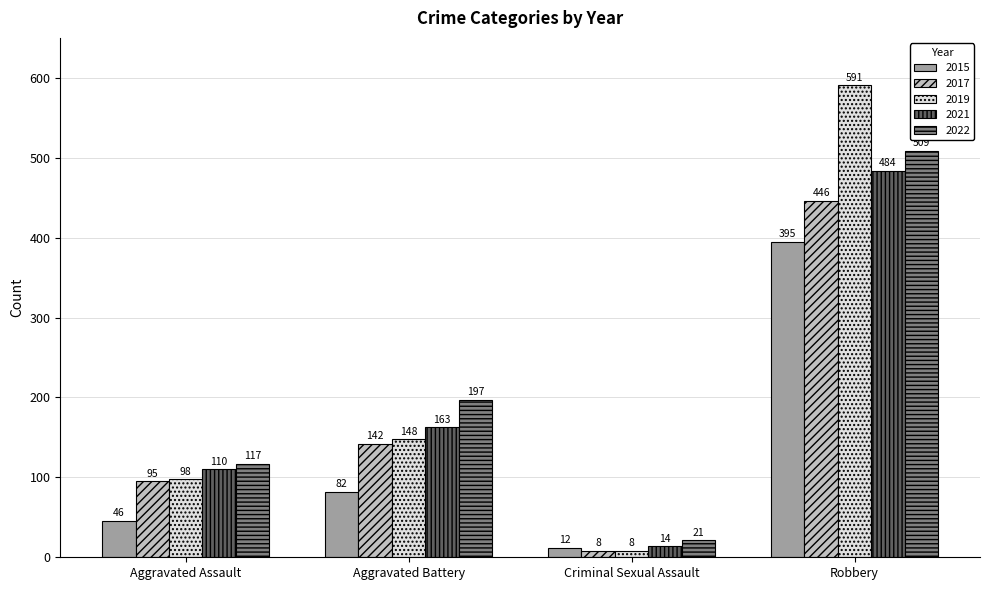

Count the number of data series in this chart.

5